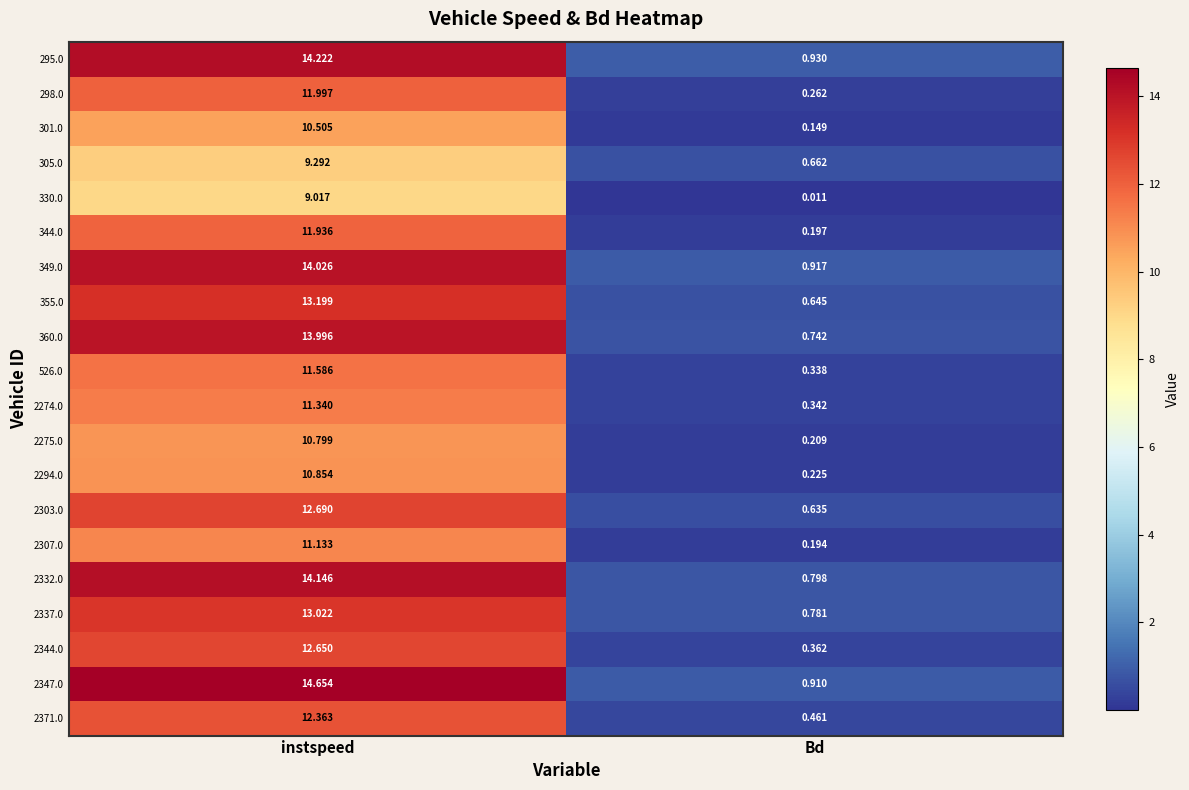

Count the number of categories in the chart.

2